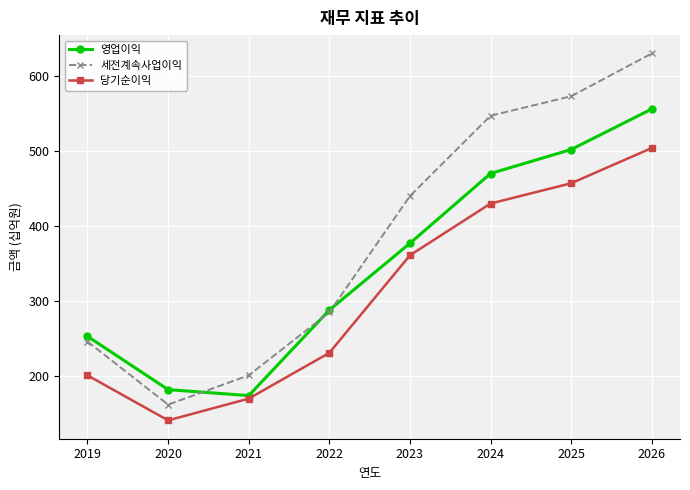

Where is 세전계속사업이익 nearest to the value 396?

2023